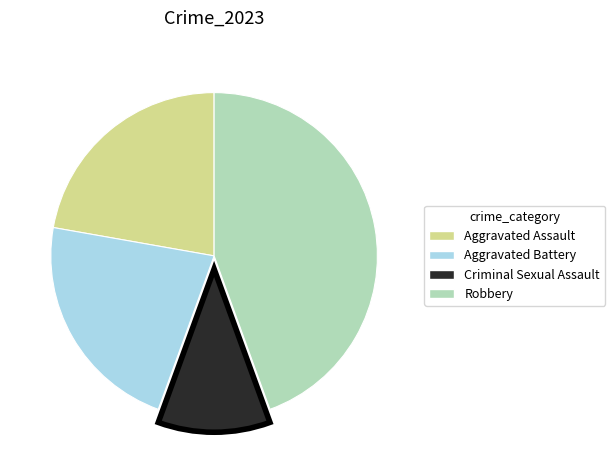

How many slices are in this pie chart?

4